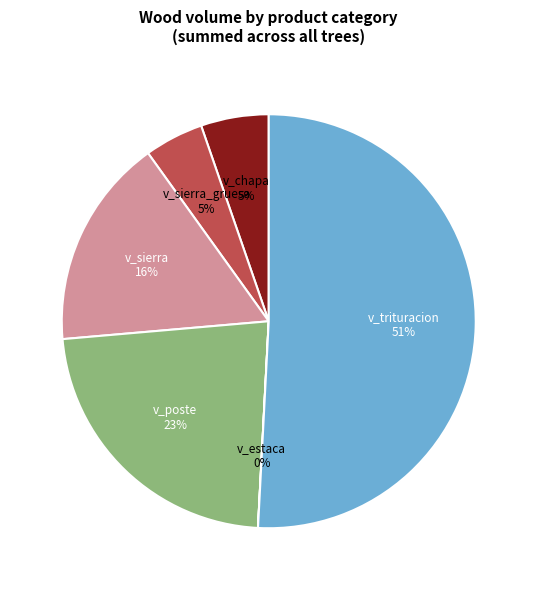

To the nearest percent, what is the average slice percentage?

17%